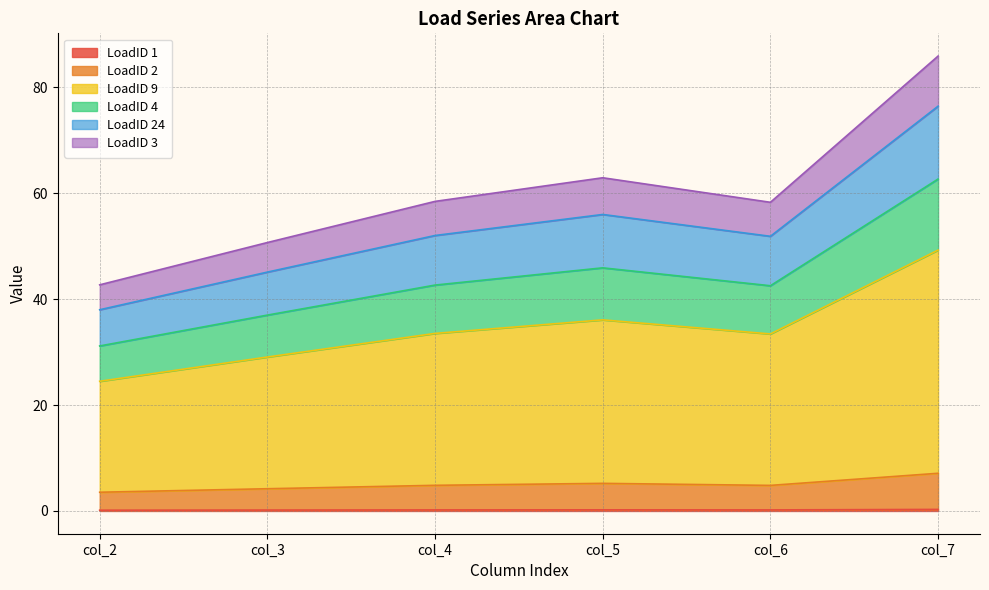

True or false: LoadID 1 and LoadID 2 cross at least once.

False